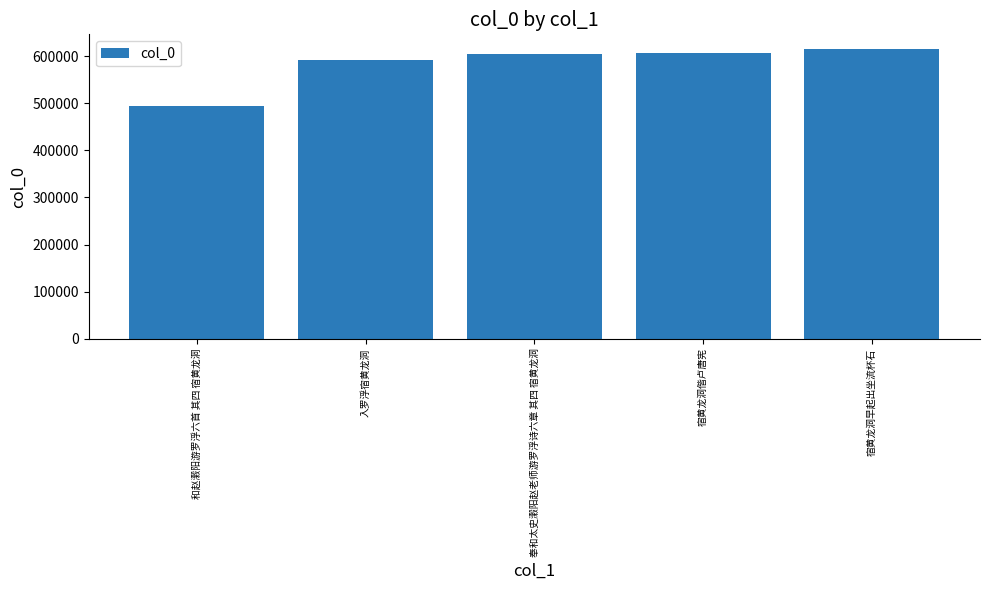

What is the maximum value shown in the chart?

615570